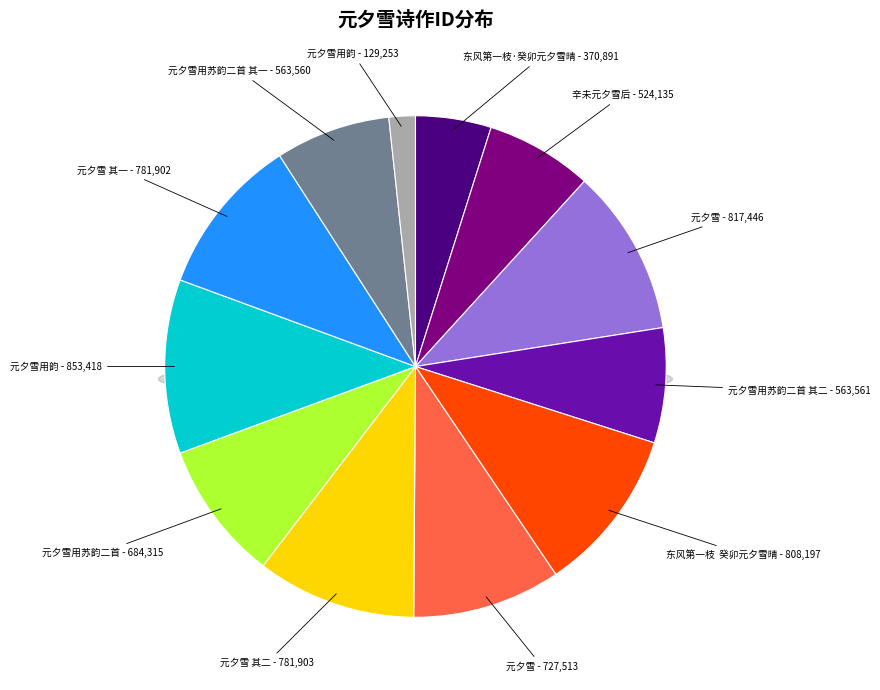

Do 元夕雪 其二 and 元夕雪用韵 together represent more than half of the pie?

No